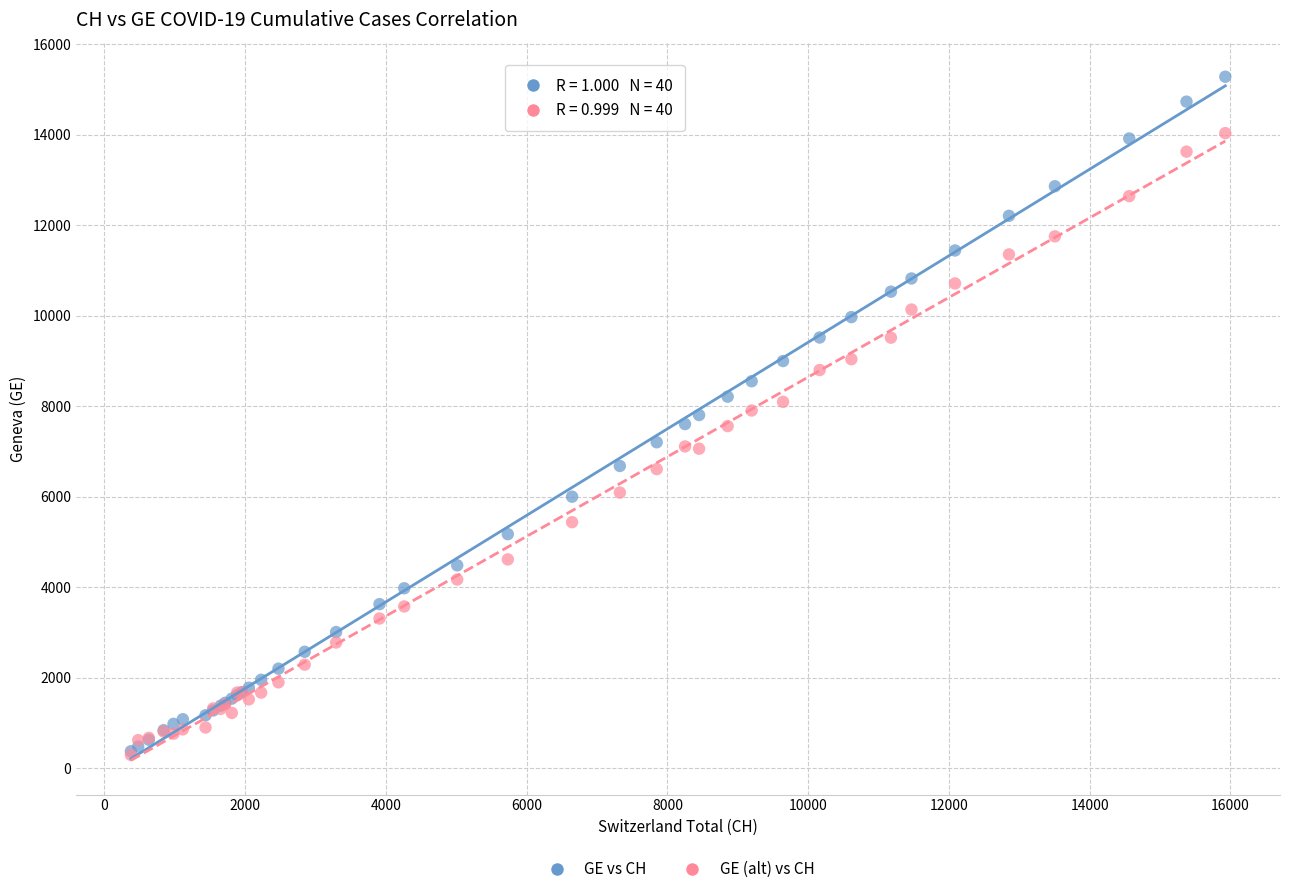

What are all the series names shown in the legend?

GE vs CH, GE (alt) vs CH